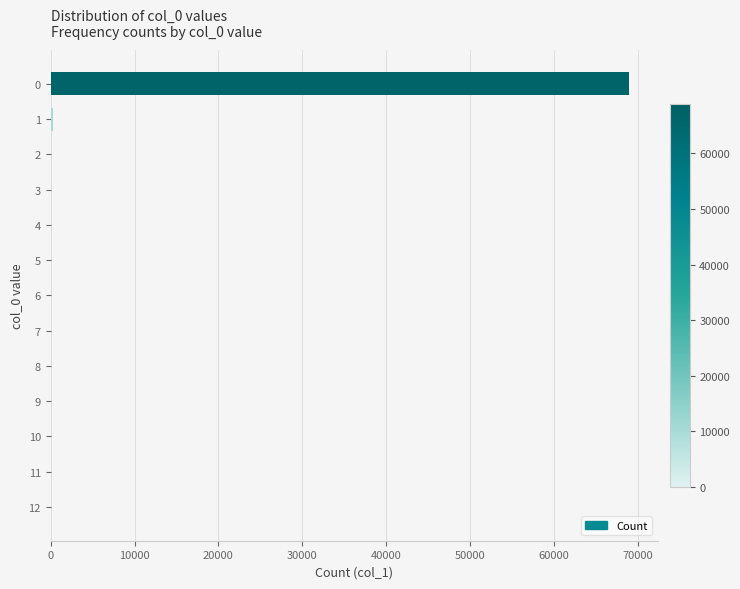

The chart shows a value of 68915 at 0. True or false?

True